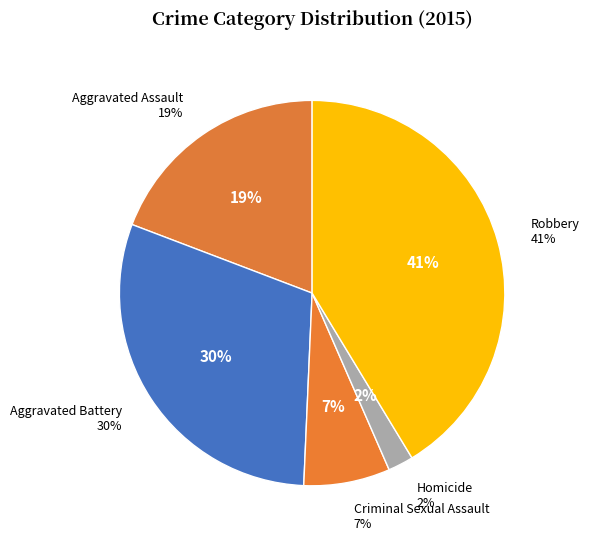

Does Robbery account for over 50% of the chart?

No